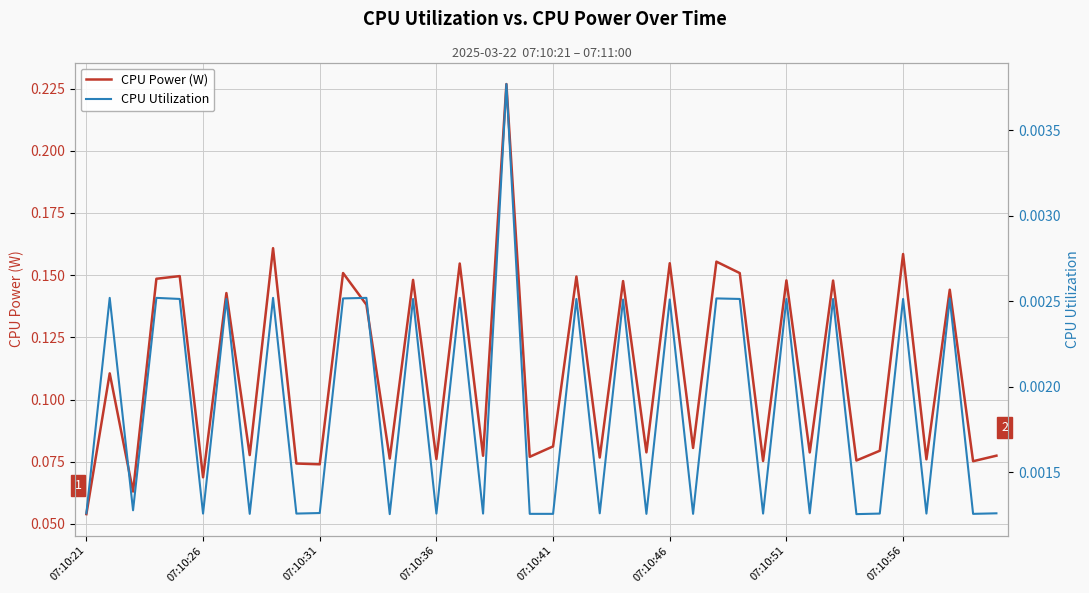

Where is CPU Power (W) nearest to the value 0?

07:10:21